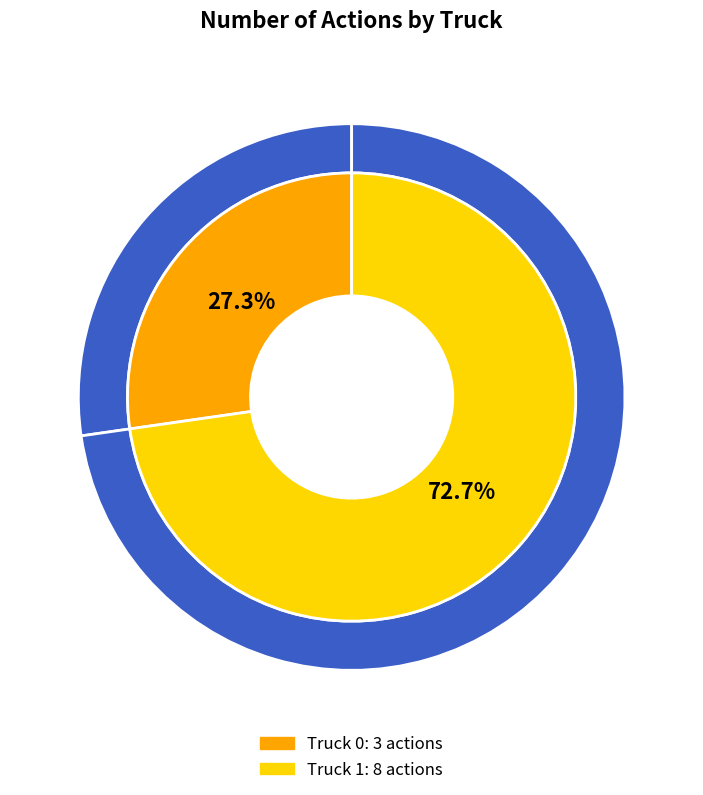

How much of the chart is everything except Truck 0?

72.7%